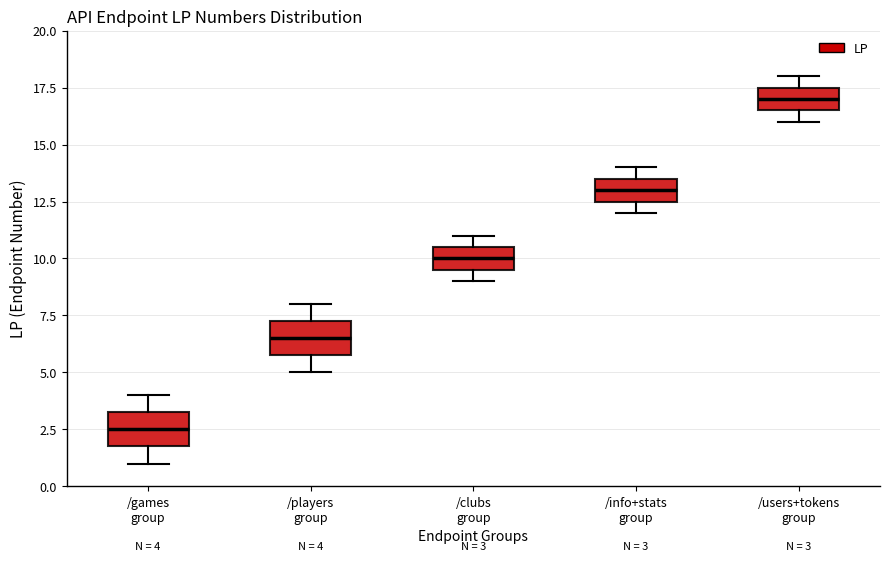

Which box's median line is the lowest?

/games group